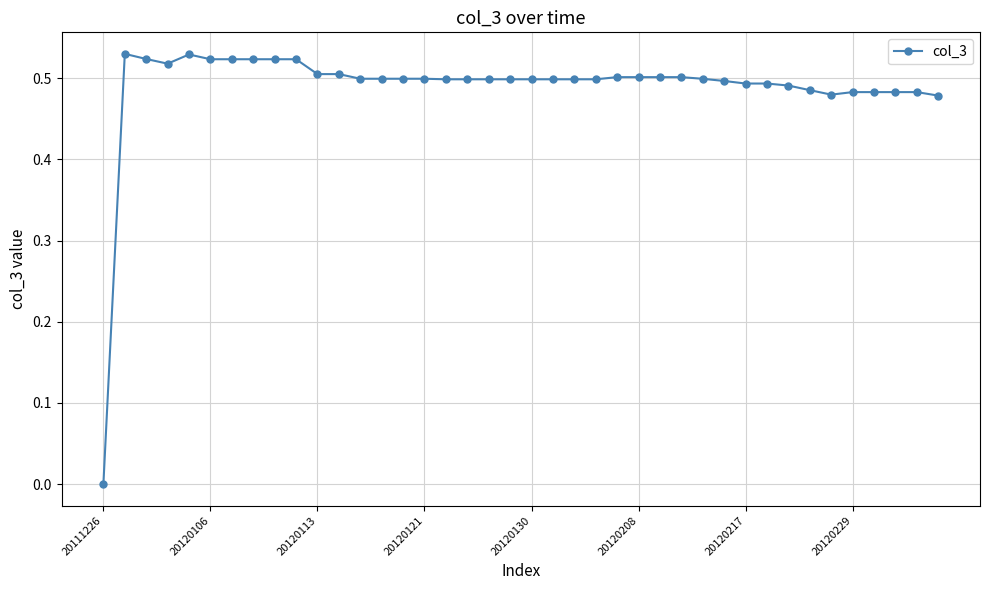

What is the sum of all values?

19.6